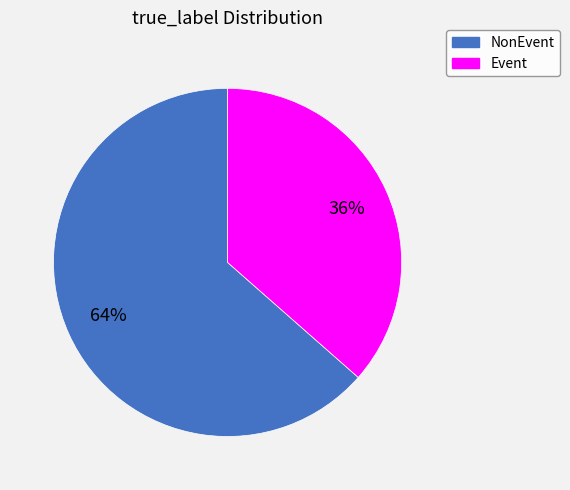

How many segments does this pie chart have?

2